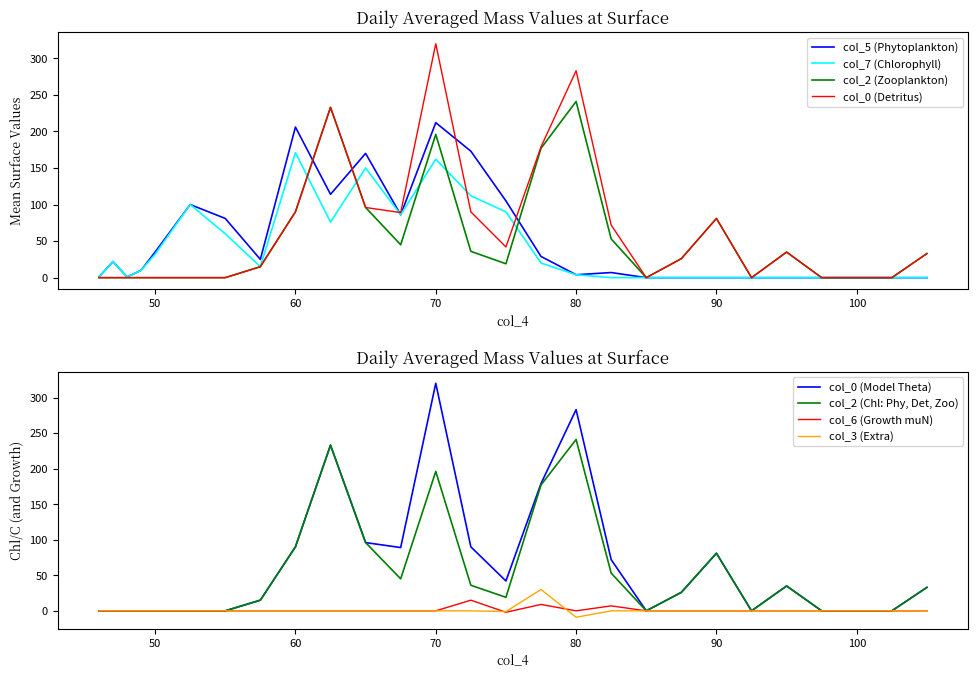

At which category is the sum across all series the highest?

70.0